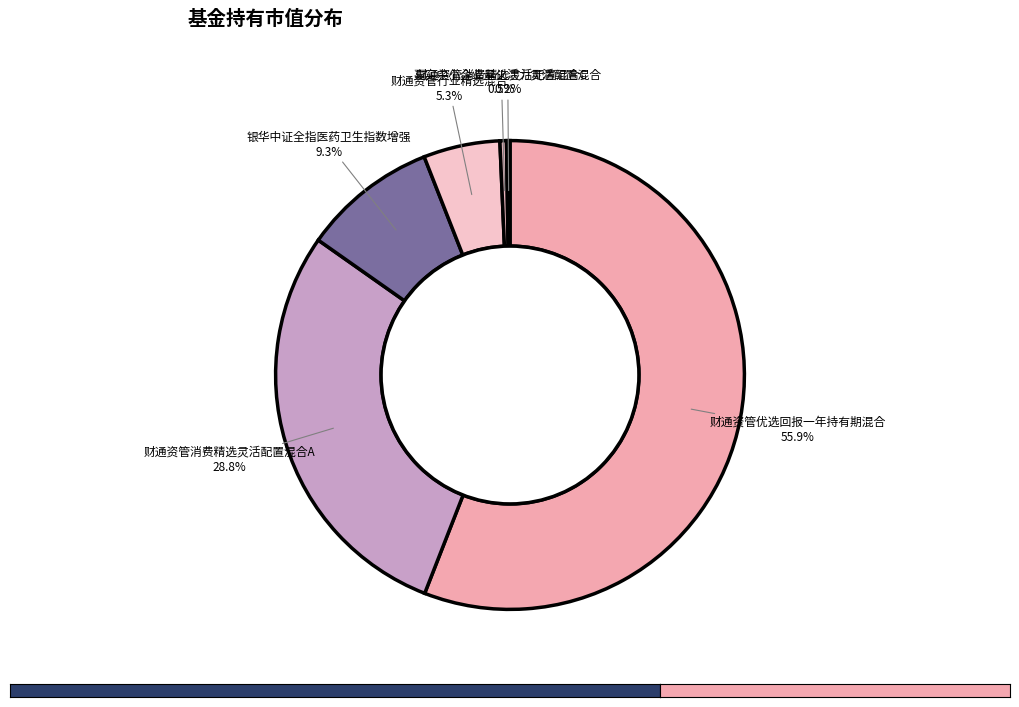

True or false: 财通资管行业精选混合 accounts for 5% of the total.

True